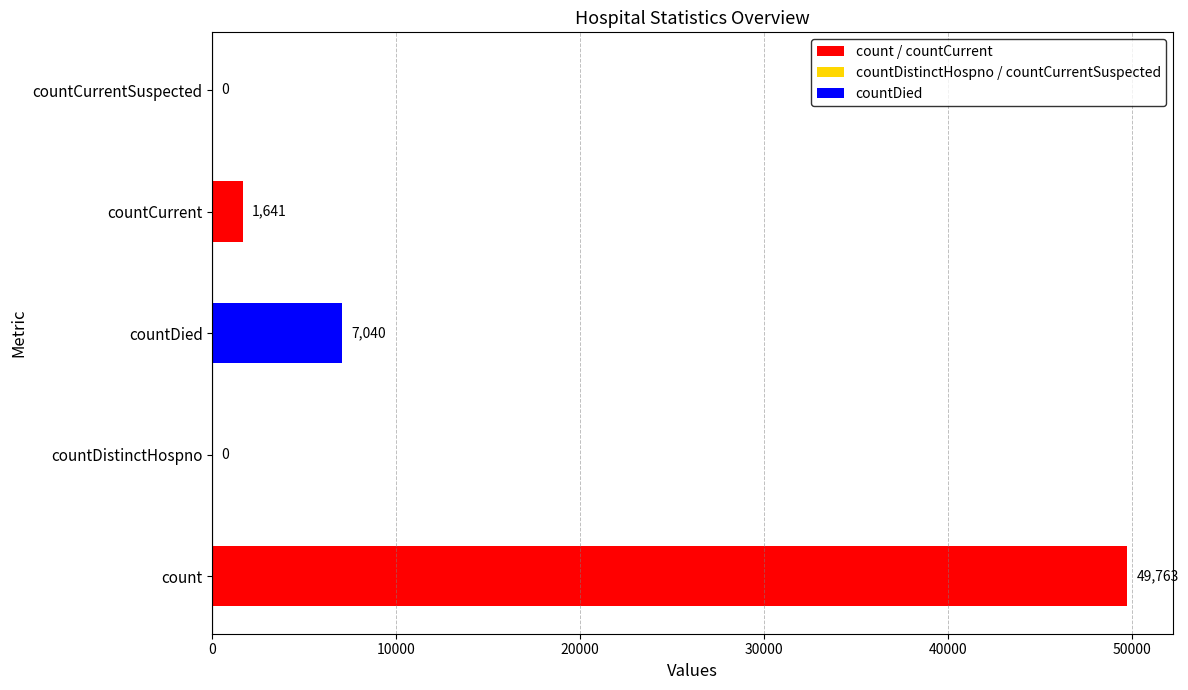

Between count and countCurrentSuspected, which is larger?

count